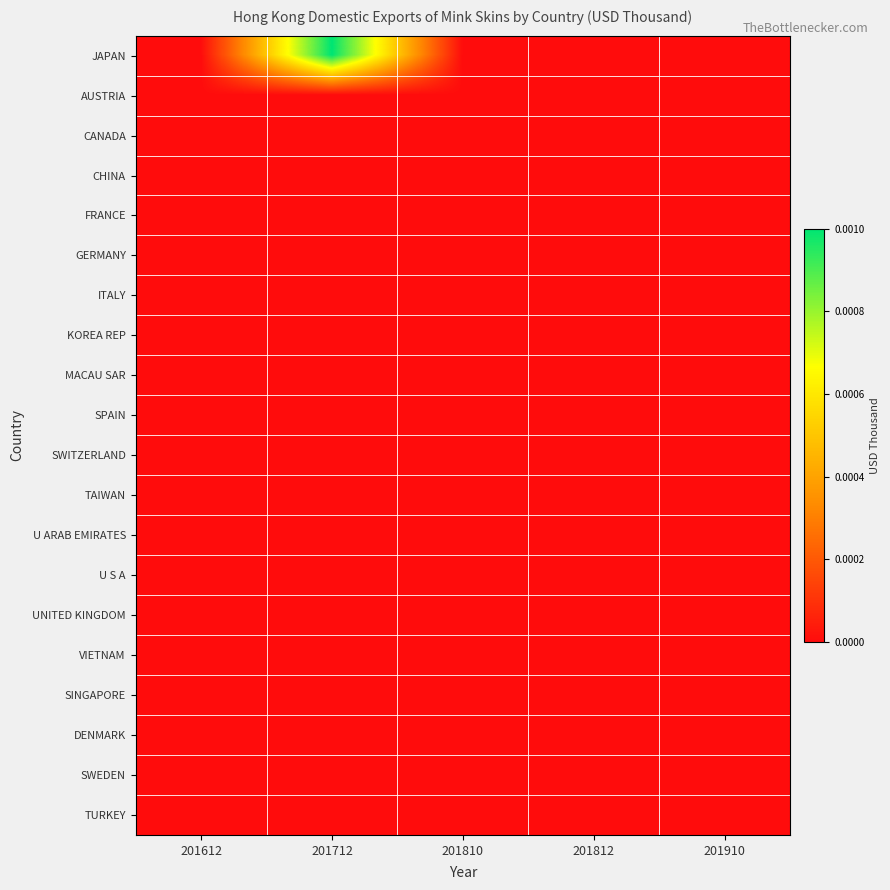

Which series changed the most between 201712 and 201910?

JAPAN